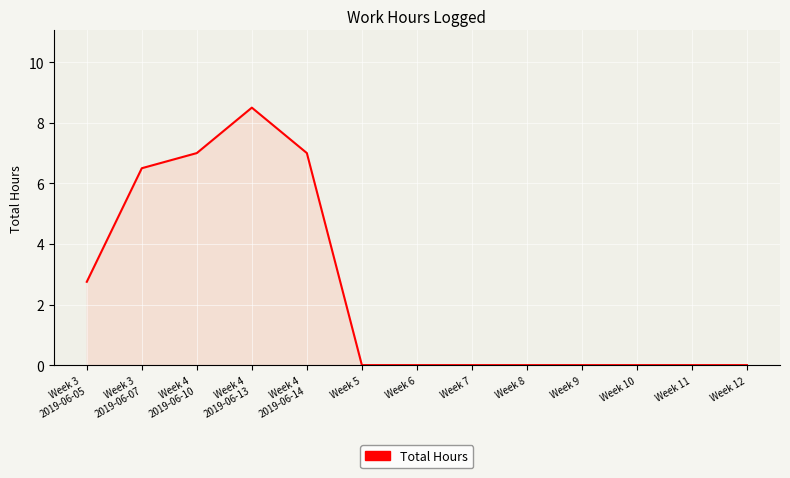

What is the average value?

2.4